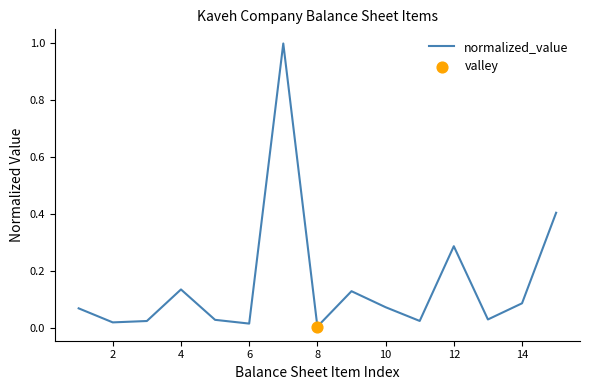

What is the difference between the maximum and minimum values?

1.0